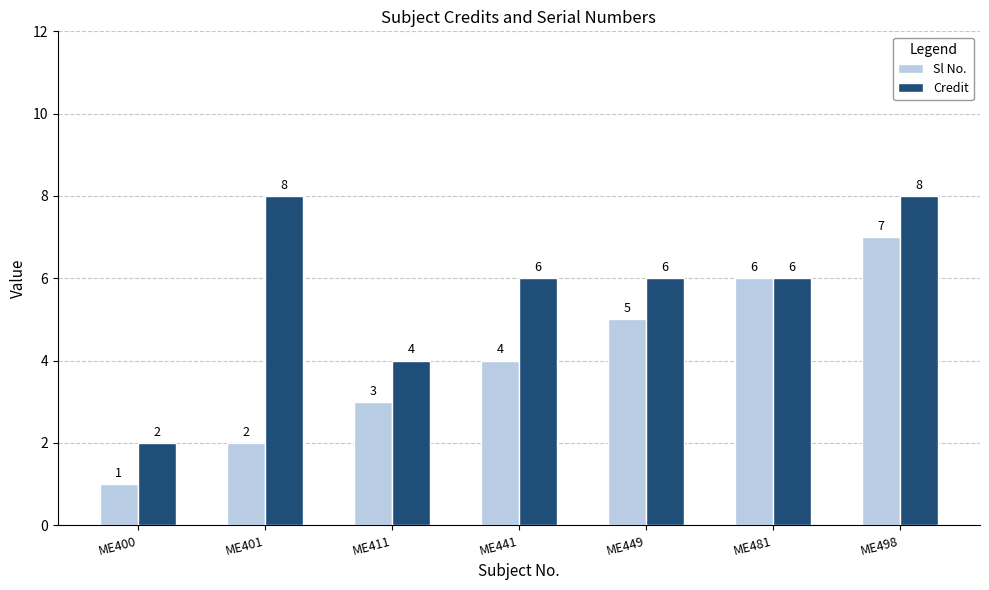

True or false: Credit has a value of 1 at ME449.

False